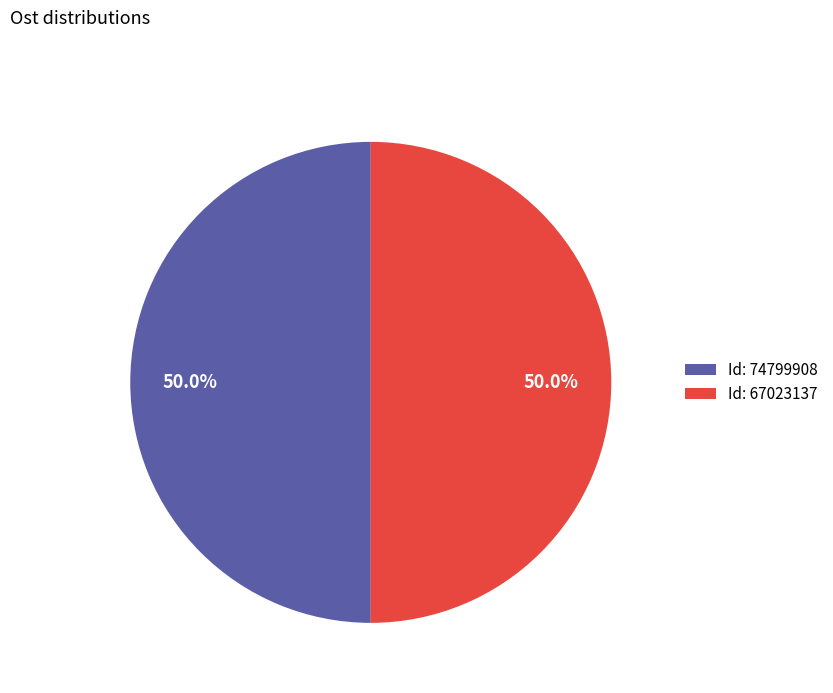

What percentage do Id: 67023137 and Id: 74799908 together represent?

100.0%